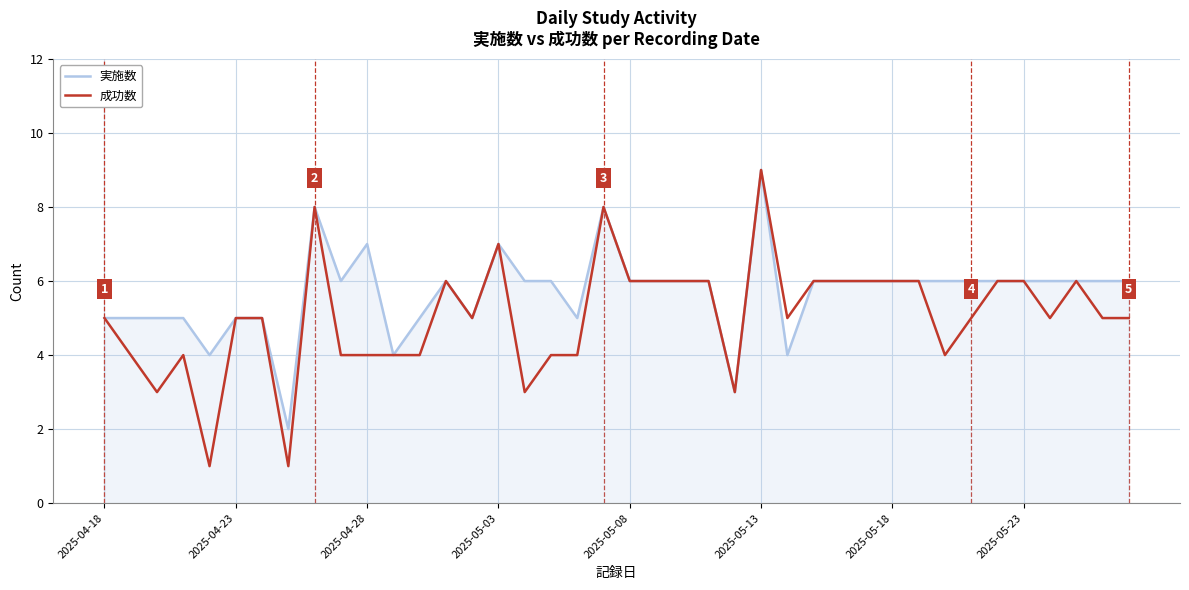

Which series has the largest total across all categories?

実施数